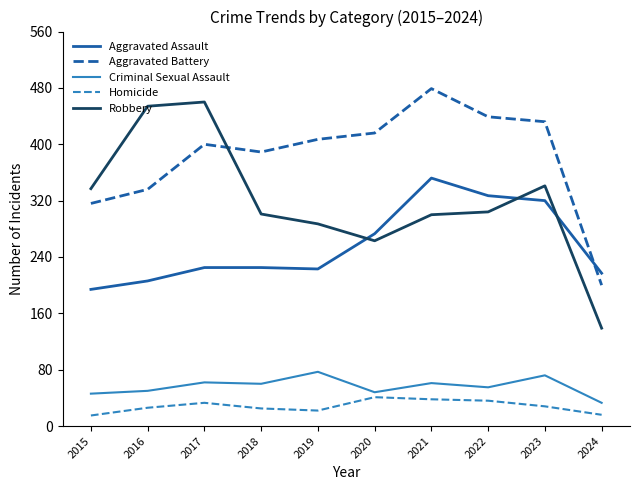

What is the lowest value of the Aggravated Assault series?

194